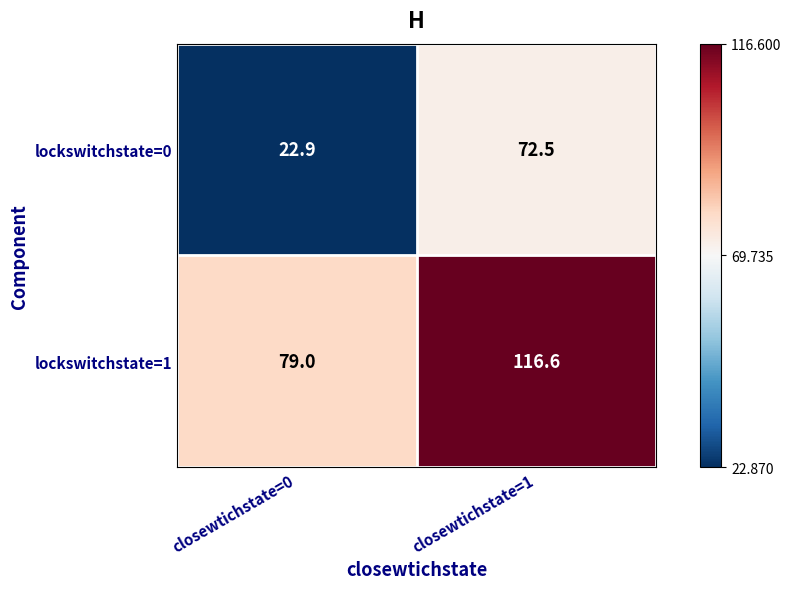

The value of lockswitchstate=1 at closewtichstate=1 is 116.6. True or false?

True